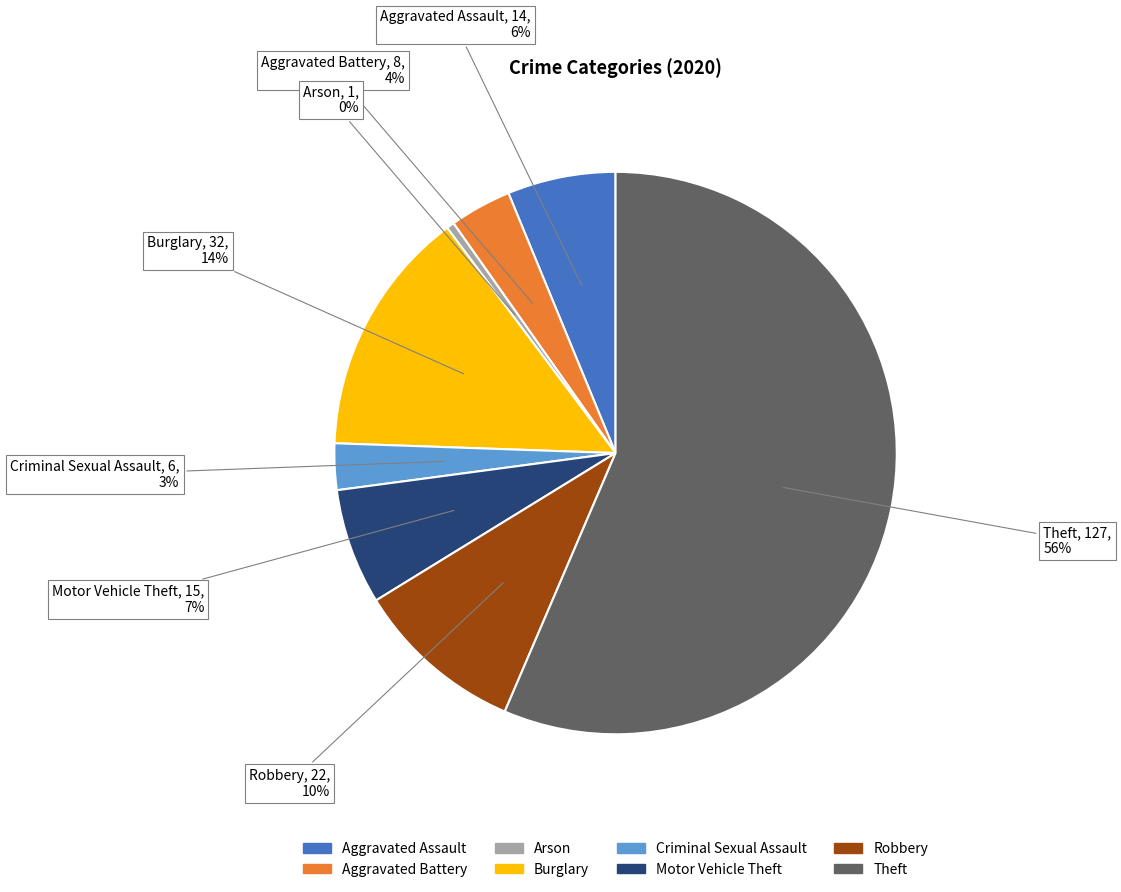

To the nearest percent, what is the difference between the largest and smallest slice percentages?

56%